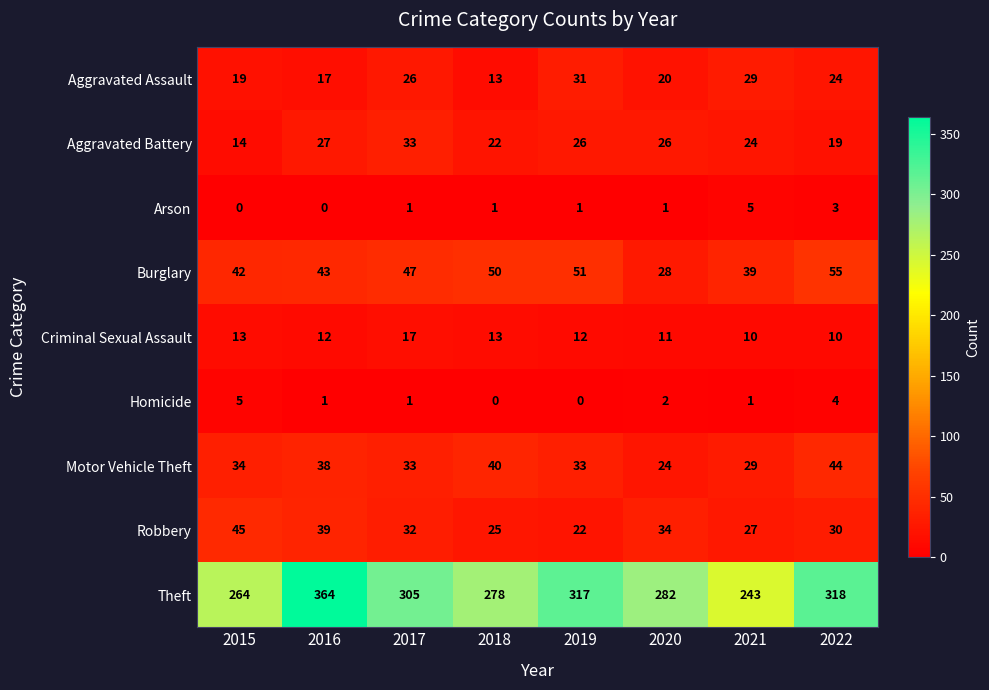

What is the difference between the highest and lowest values at 2018?

278